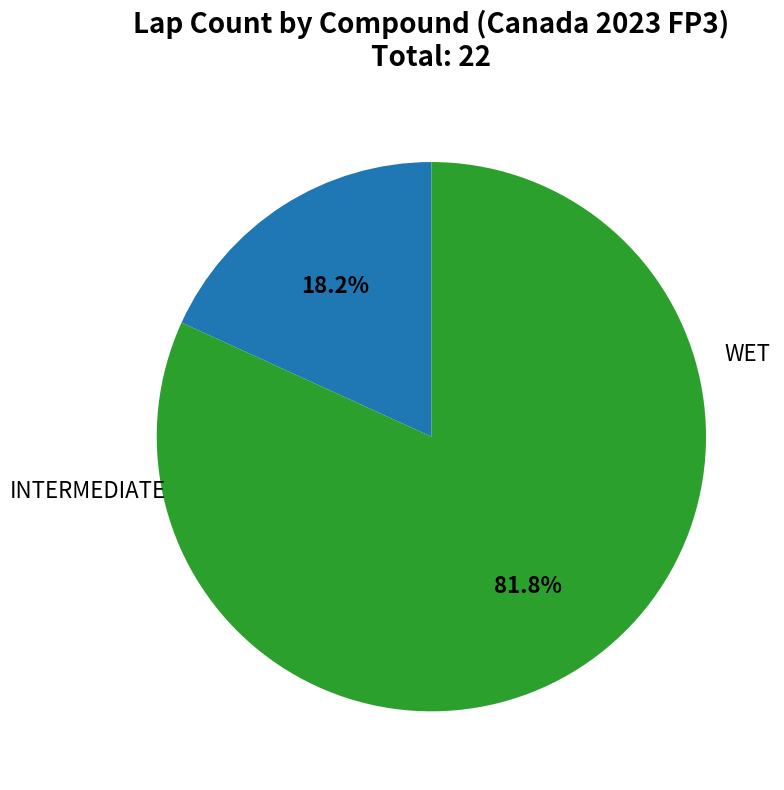

Is there a majority slice in this chart?

Yes